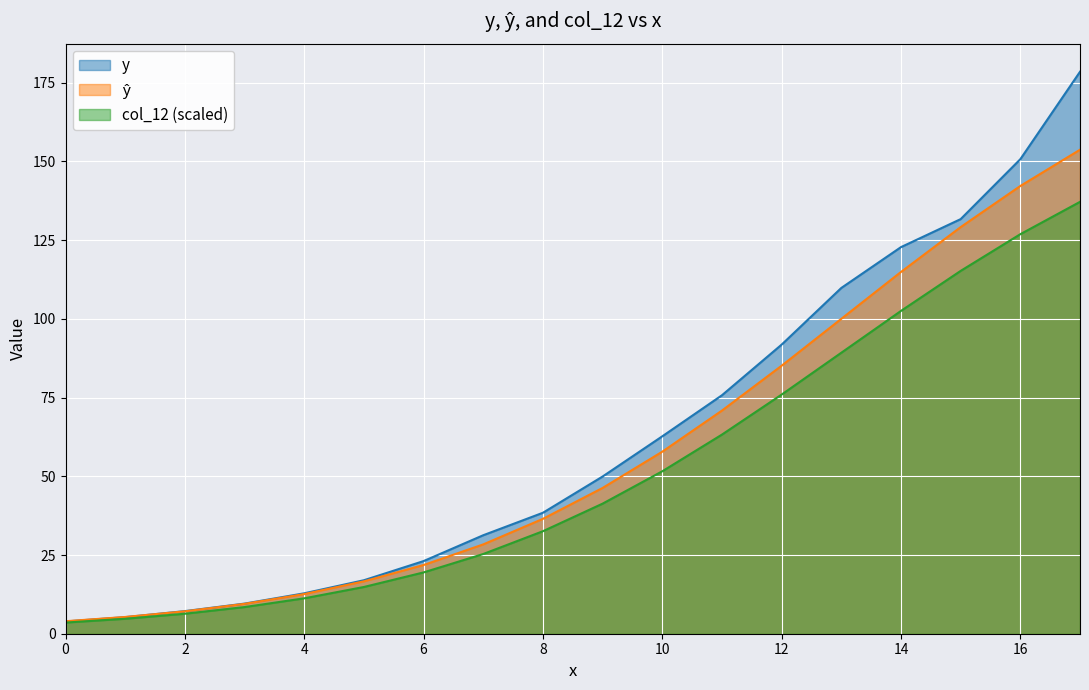

How many lines are shown in the chart?

3